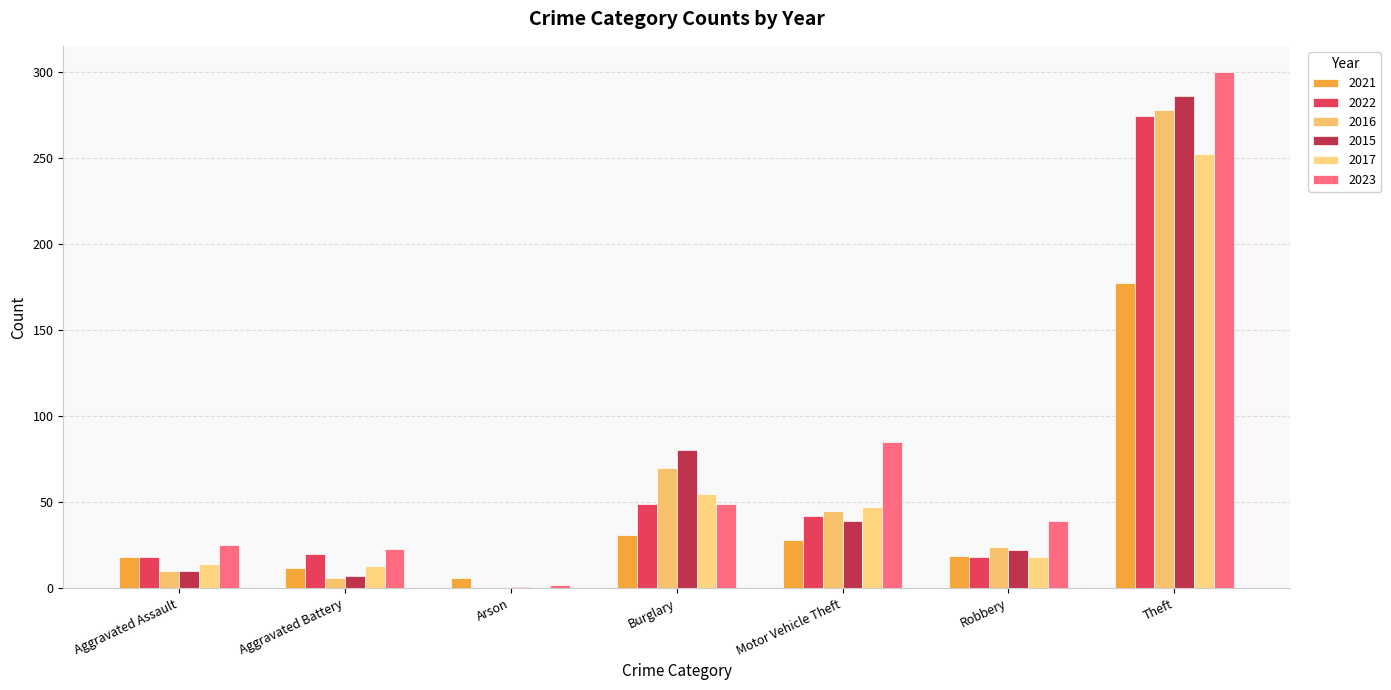

How many series are shown in this chart?

6